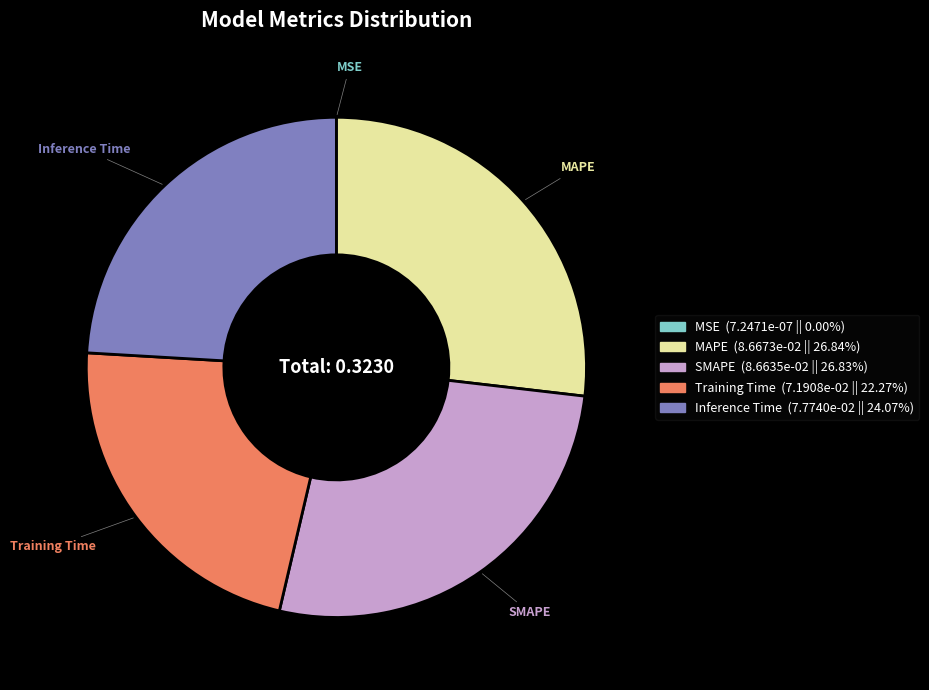

Is SMAPE the majority of the pie?

No